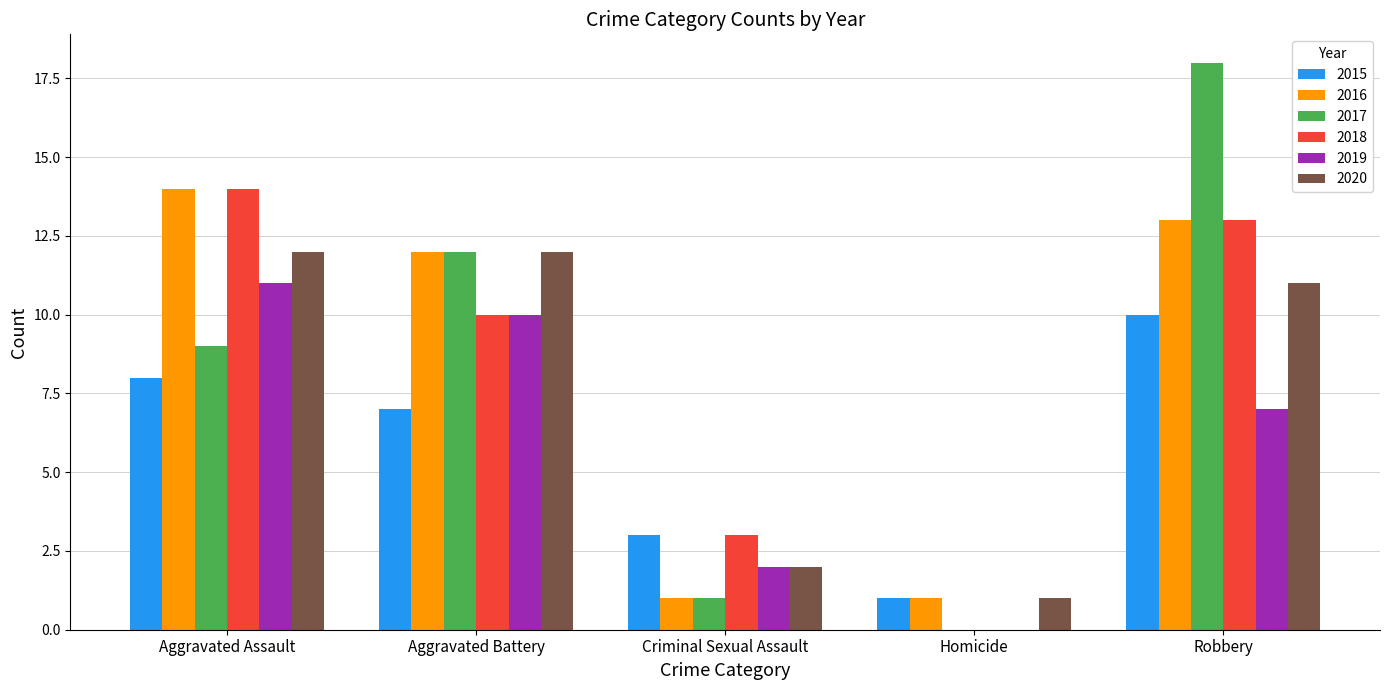

At which category does the chart reach its peak across all series?

Robbery